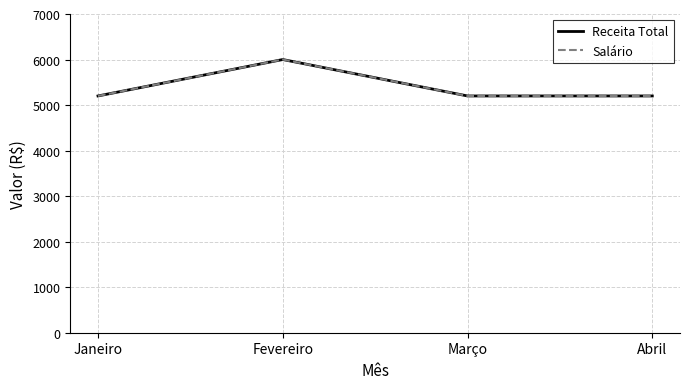

Does the chart display data point markers on the line(s)?

No